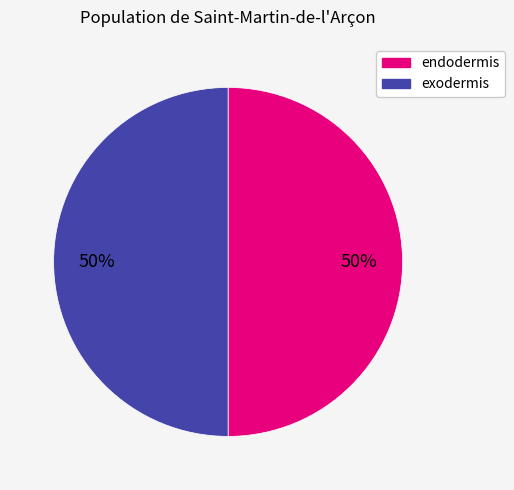

To the nearest percent, what is the combined percentage of endodermis and exodermis?

100%